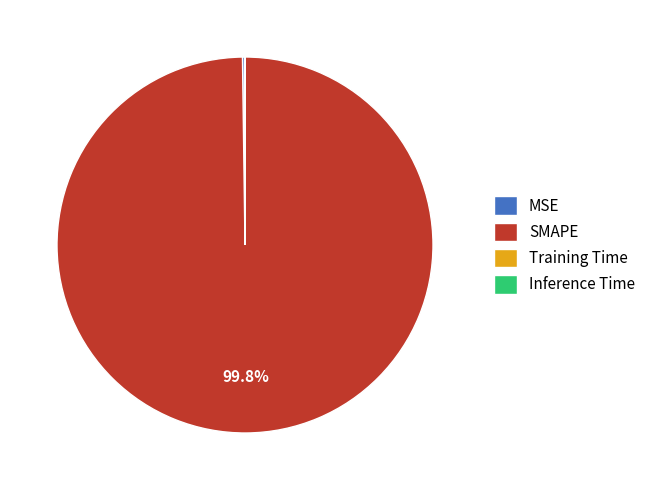

What is the majority slice?

SMAPE